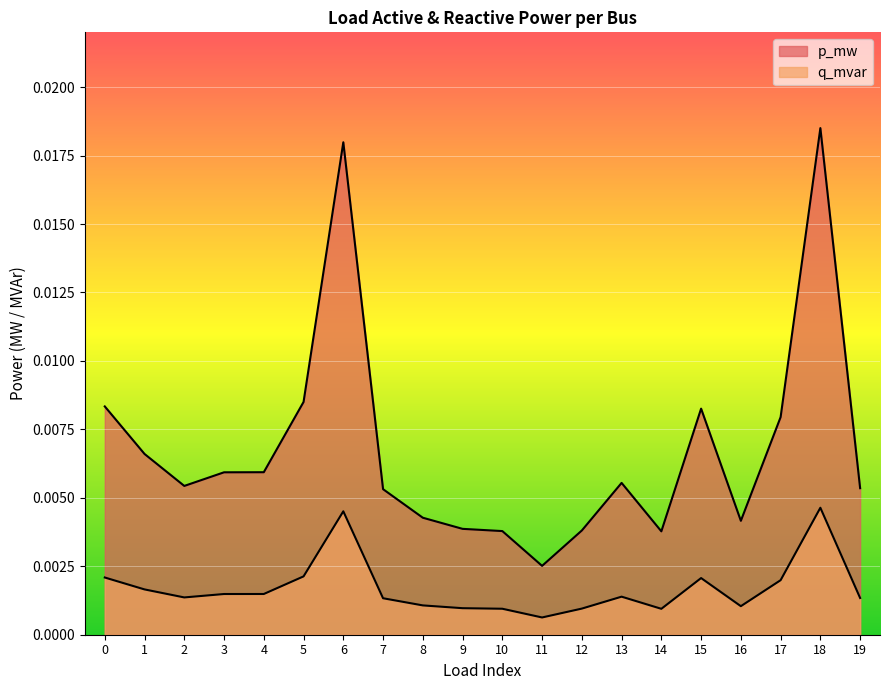

List the series in order of their overall mean, lowest first.

q_mvar, p_mw